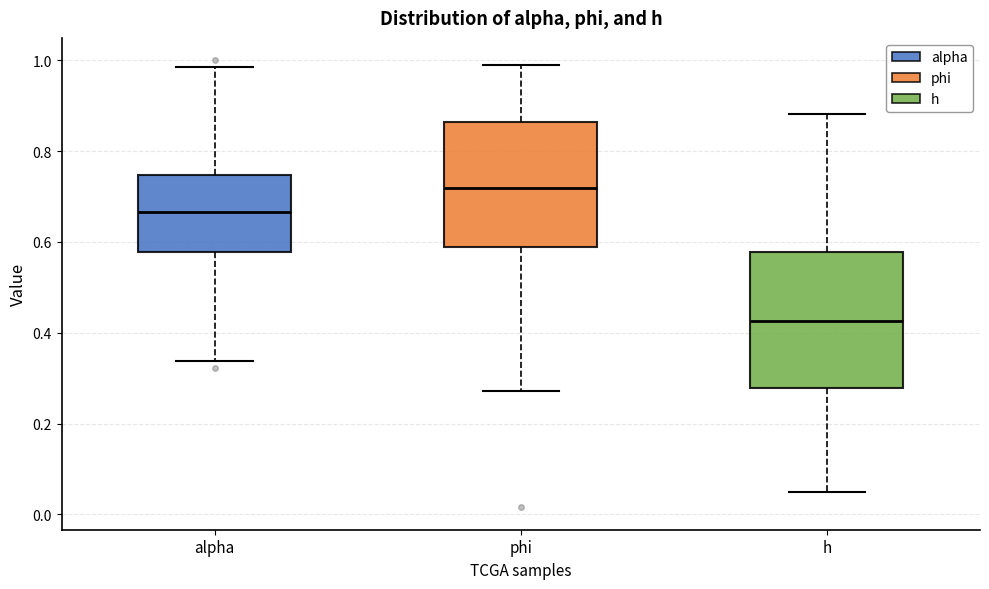

Reading left to right, transcribe this box plot: for each box, give where its median line is, the range the box spans, and where its two whiskers end, as read against the y-axis. The values are not printed on the chart, so give them approximately, as read against the axis.

alpha: median 0.66, box 0.58 to 0.74, whiskers 0.34 to 0.98
phi: median 0.72, box 0.58 to 0.86, whiskers 0.28 to 1.00
h: median 0.42, box 0.28 to 0.58, whiskers 0.04 to 0.88